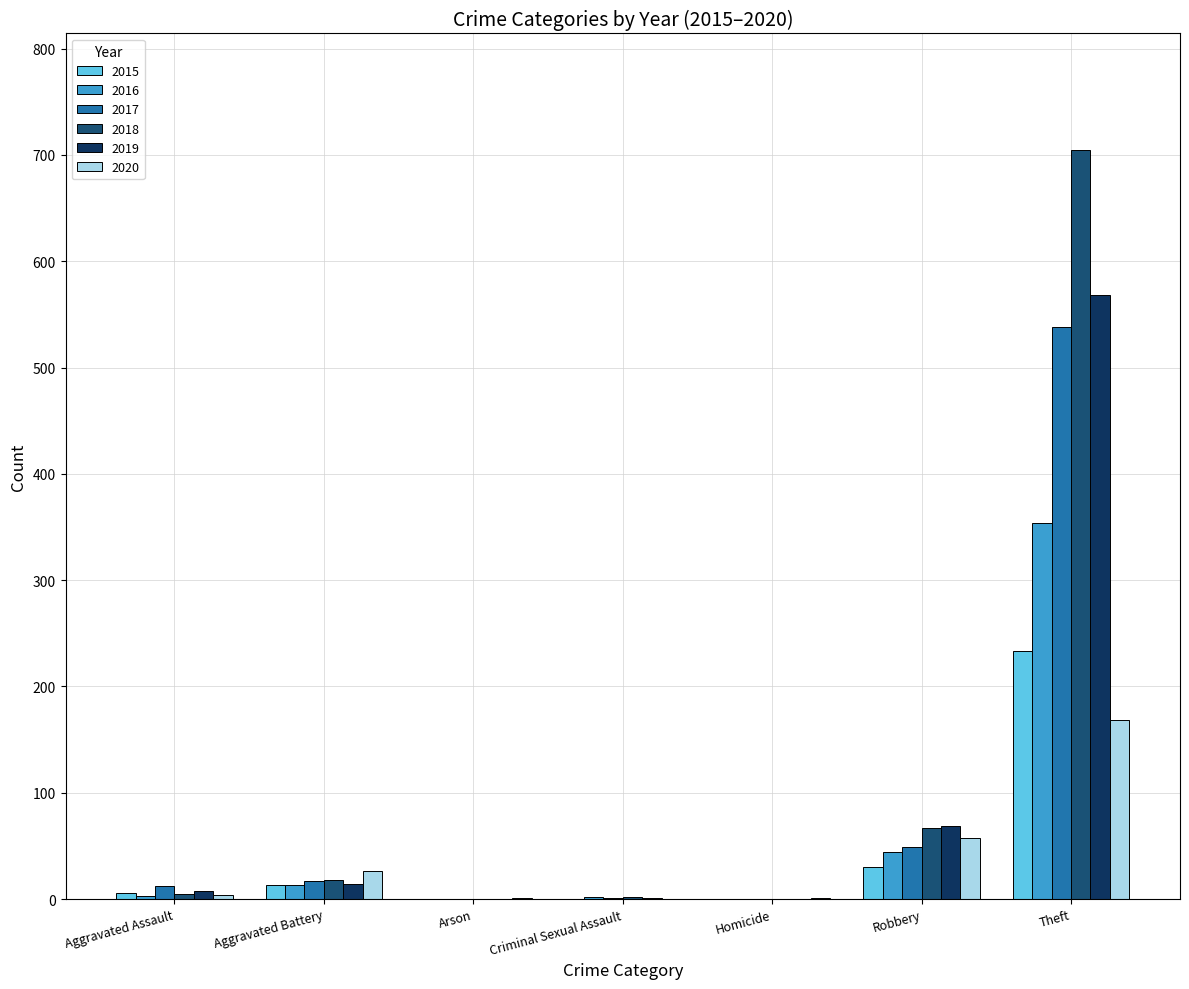

The 2019 series shows 8 at Aggravated Assault. True or false?

True